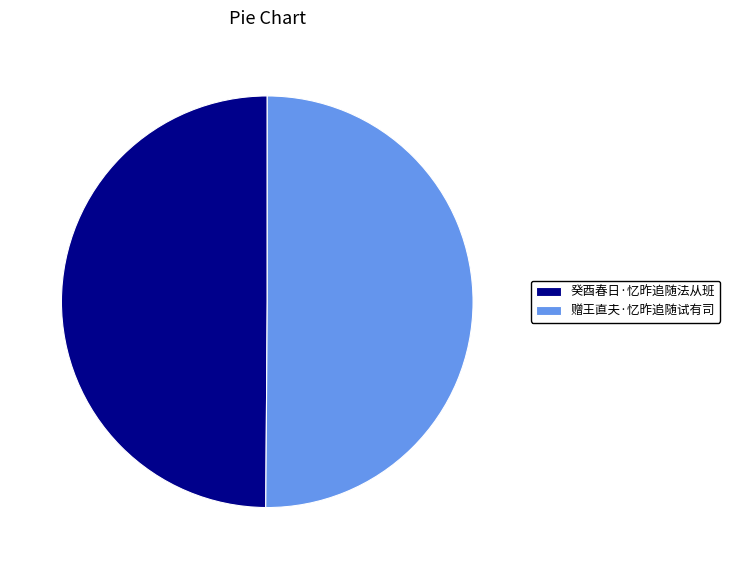

True or false: 赠王直夫·忆昨追随试有司 accounts for 50% of the total.

True